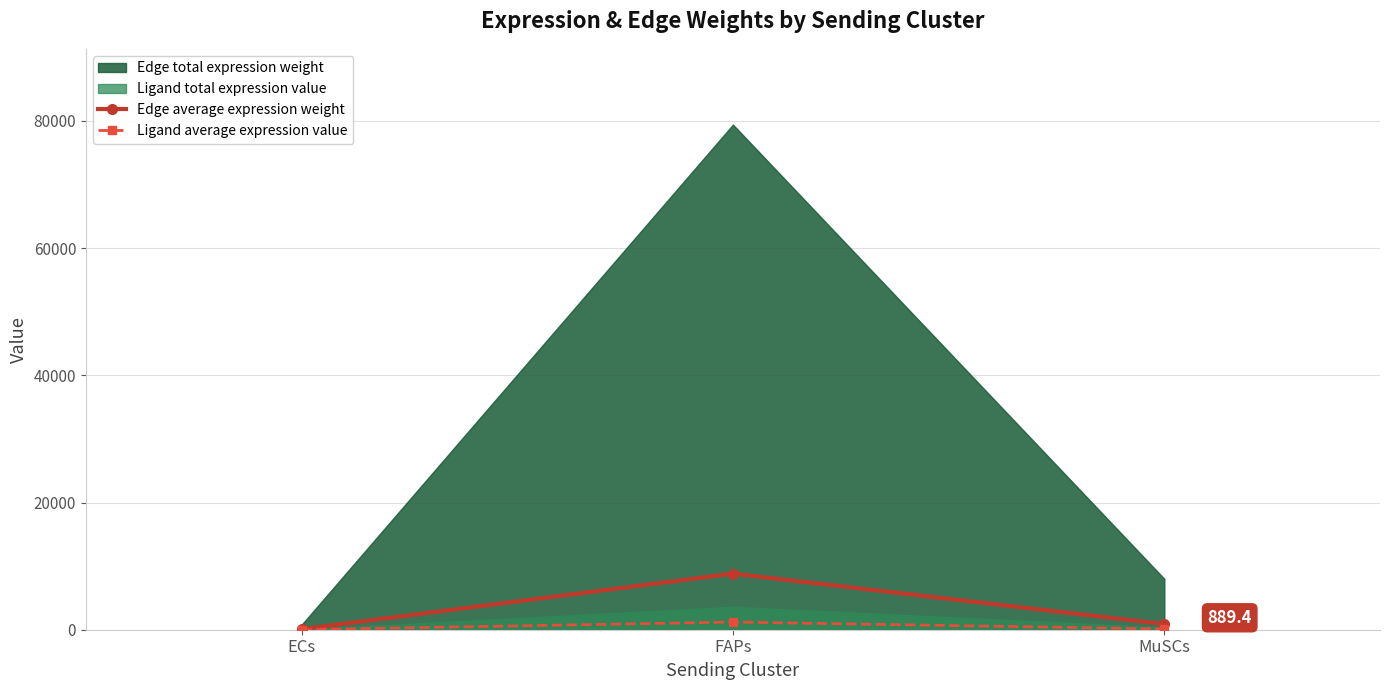

At which category is the sum across all series the highest?

FAPs